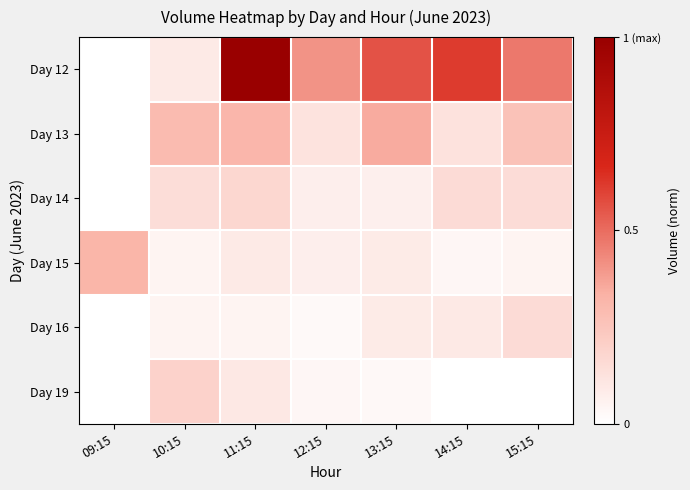

Reading left to right, transcribe all the data shown in this chart.

Day 12: 09:15=0.0	10:15=0.1	11:15=1.0	12:15=0.4	13:15=0.6	14:15=0.6	15:15=0.5
Day 13: 09:15=0.0	10:15=0.3	11:15=0.3	12:15=0.1	13:15=0.3	14:15=0.1	15:15=0.3
Day 14: 09:15=0.0	10:15=0.1	11:15=0.2	12:15=0.1	13:15=0.1	14:15=0.2	15:15=0.1
Day 15: 09:15=0.3	10:15=0.0	11:15=0.1	12:15=0.1	13:15=0.1	14:15=0.0	15:15=0.0
Day 16: 09:15=0.0	10:15=0.0	11:15=0.0	12:15=0.0	13:15=0.1	14:15=0.1	15:15=0.2
Day 19: 09:15=0.0	10:15=0.2	11:15=0.1	12:15=0.0	13:15=0.0	14:15=0.0	15:15=0.0